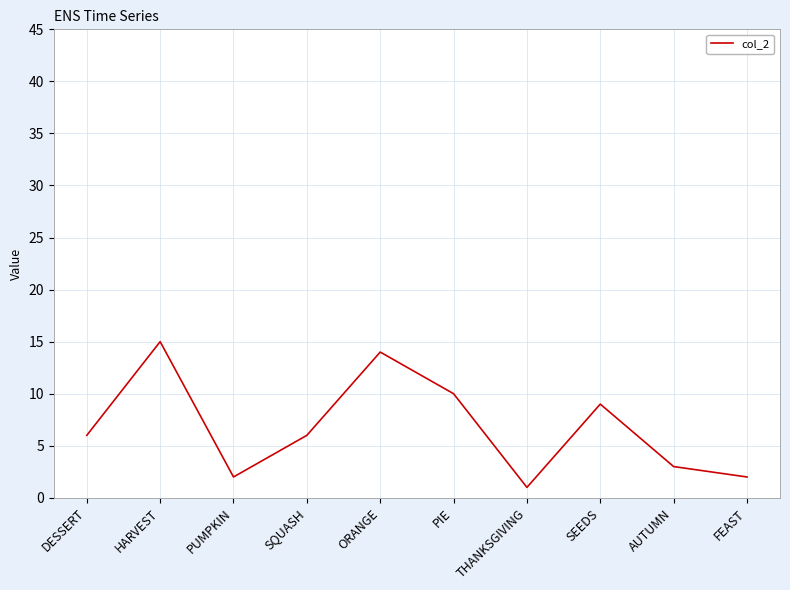

What is the difference between the values at SEEDS and ORANGE?

5